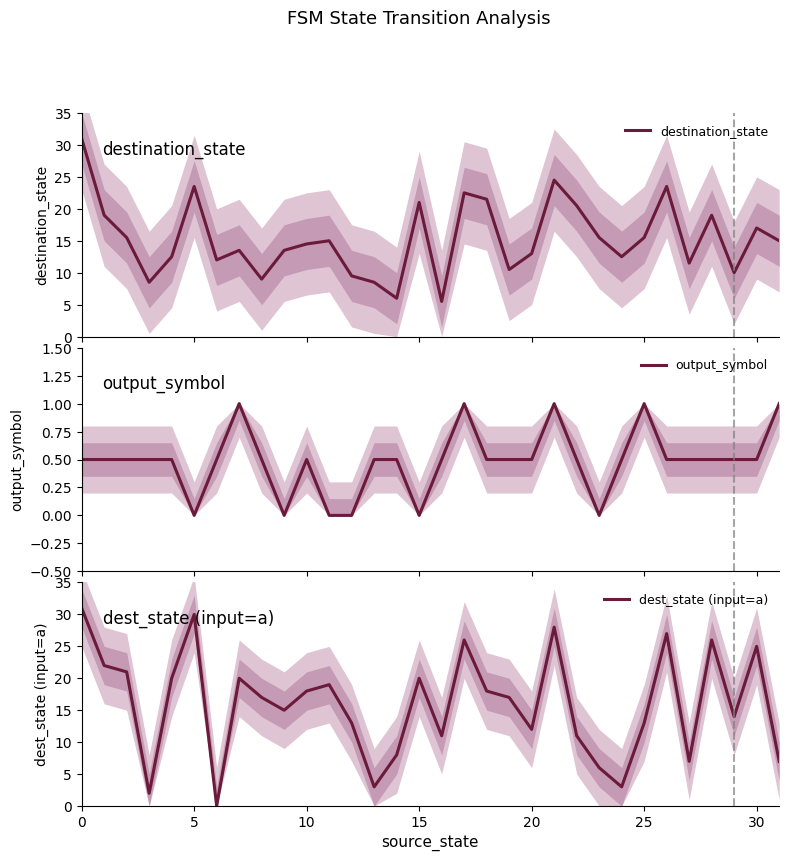

What is the sum of the destination_state values at 24 and 0?

43.5